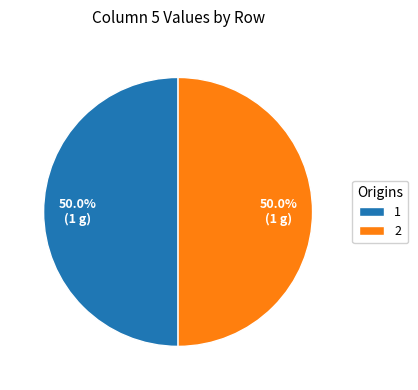

How many segments does this pie chart have?

2